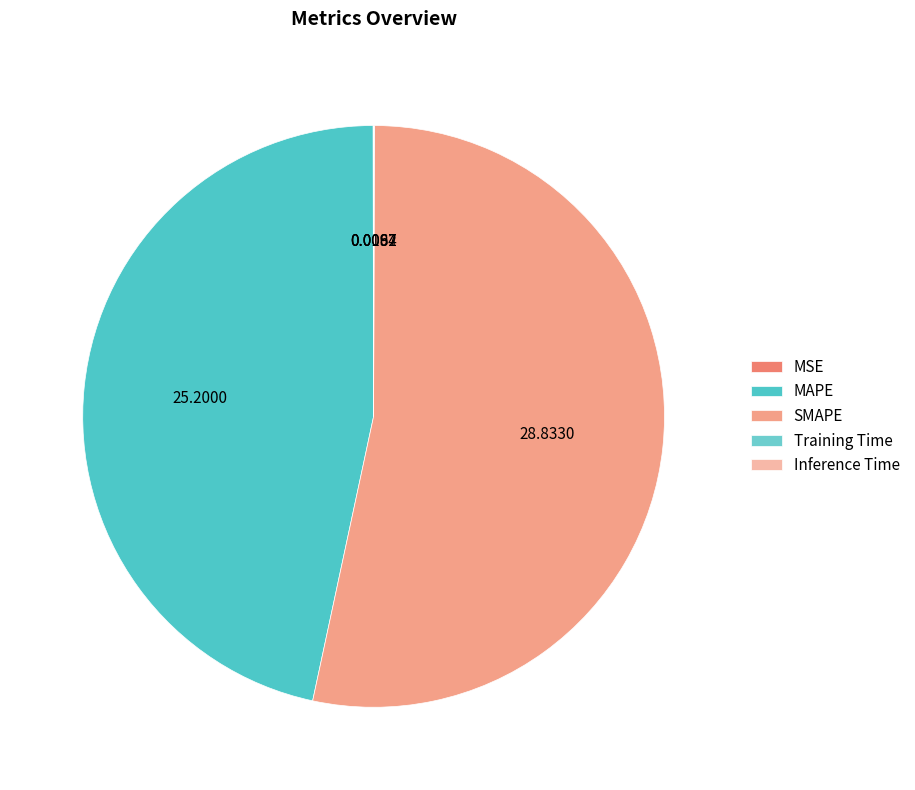

Count the number of slices in the pie.

5